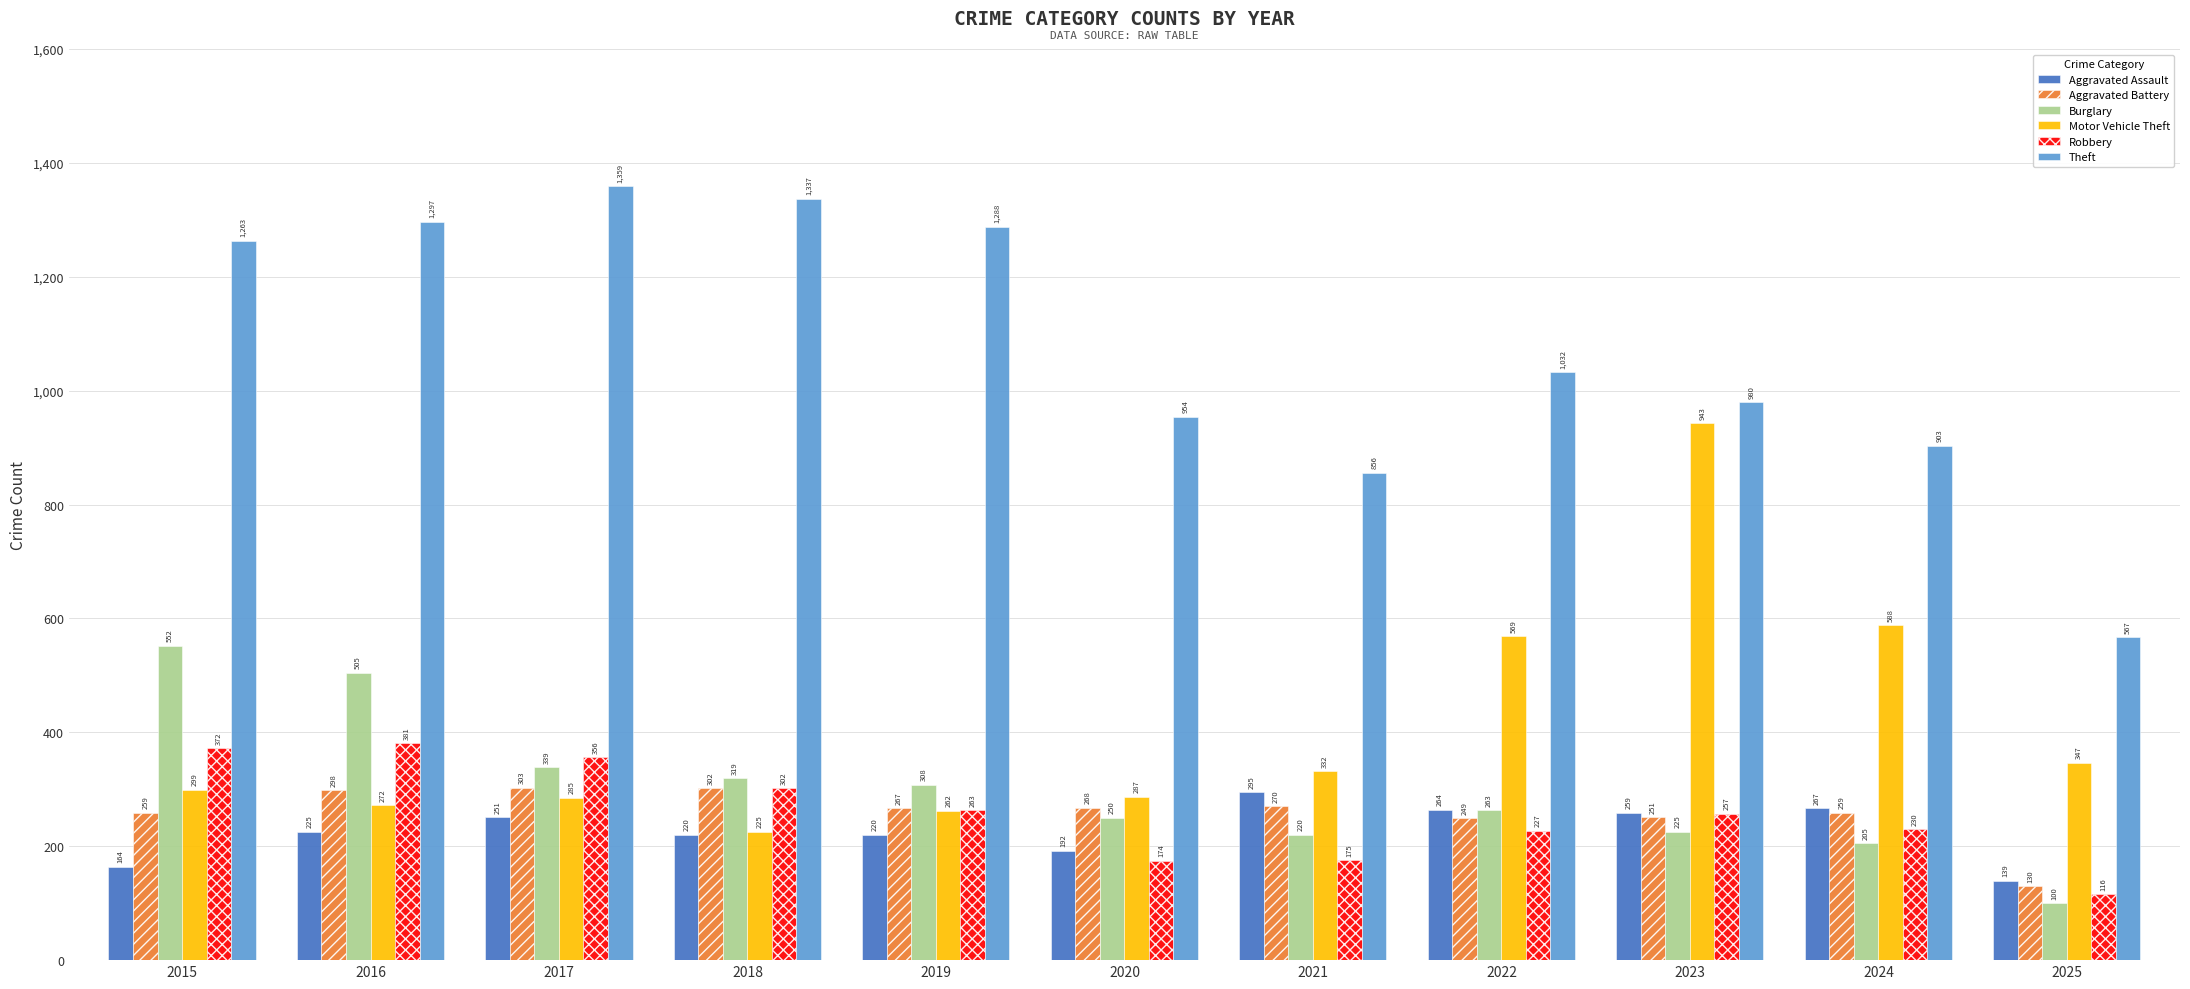

Which series has the widest spread of values?

Theft